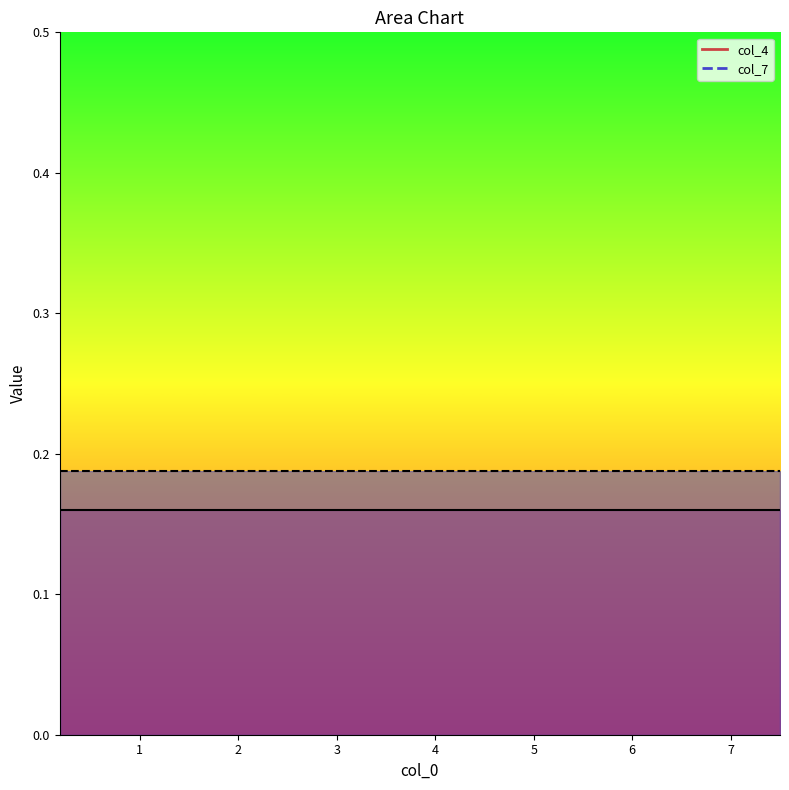

What is the minimum value for col_4?

0.2